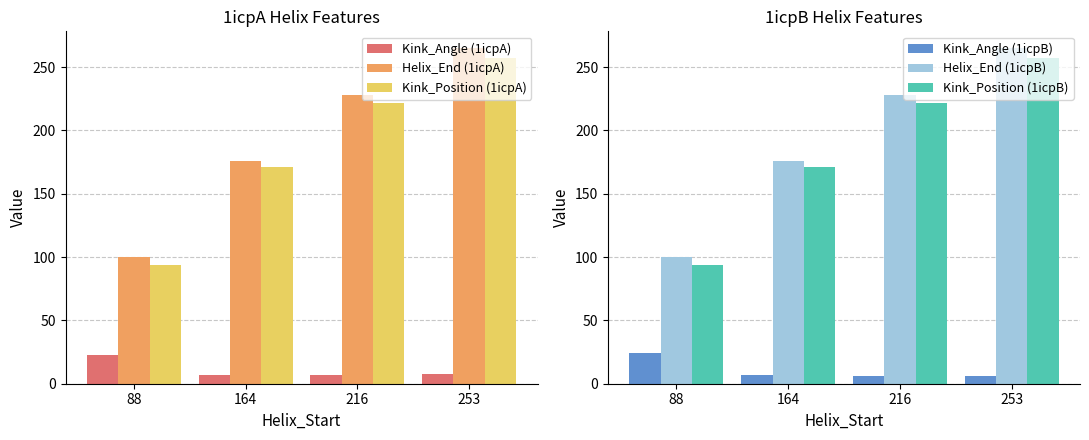

The Kink_Position (1icpB) series shows 222.0 at 216. True or false?

True